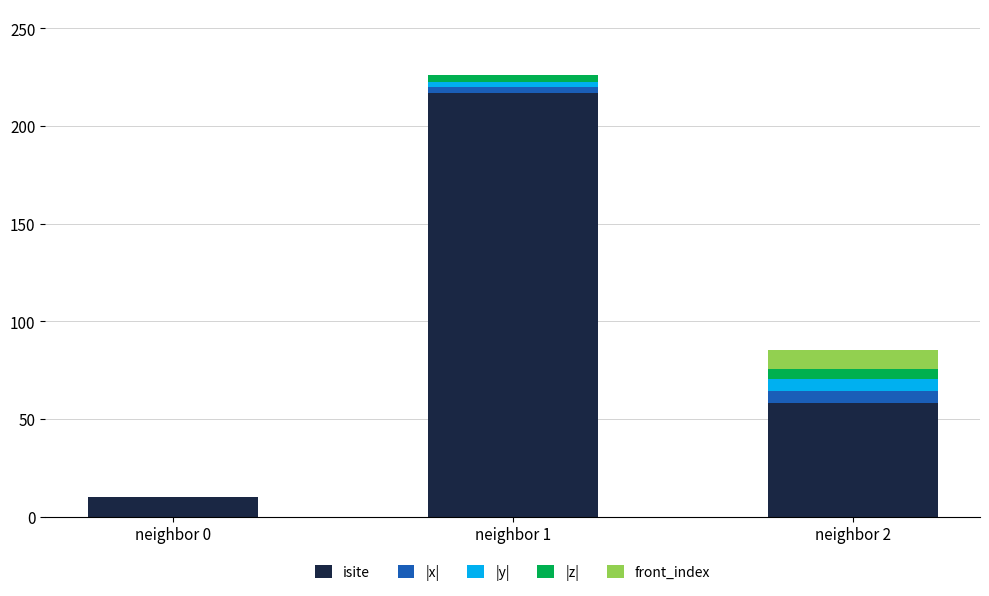

What is the total value across all series at neighbor 0?

10.0